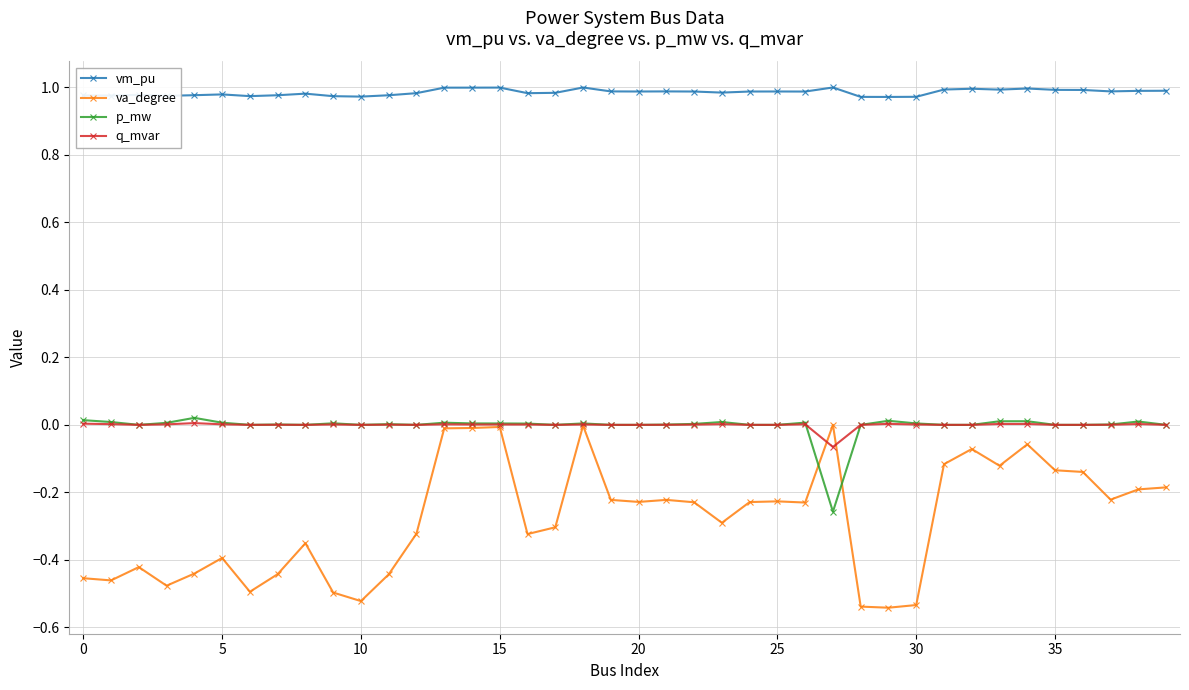

True or false: q_mvar has more than 0 points higher than both neighbors.

True